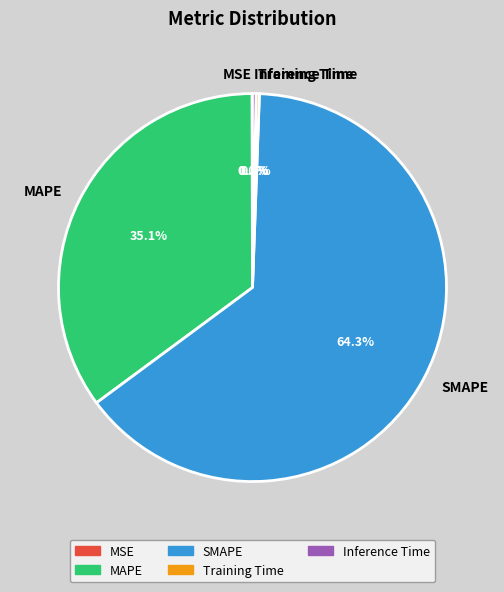

Is there any slice that represents more than half of the pie?

Yes